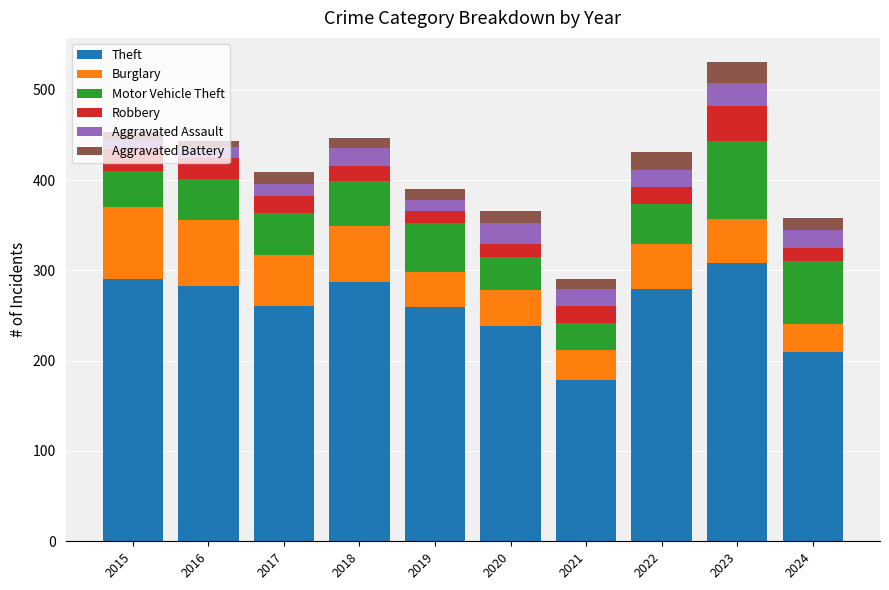

True or false: Theft has a value of 287 at 2018.

True